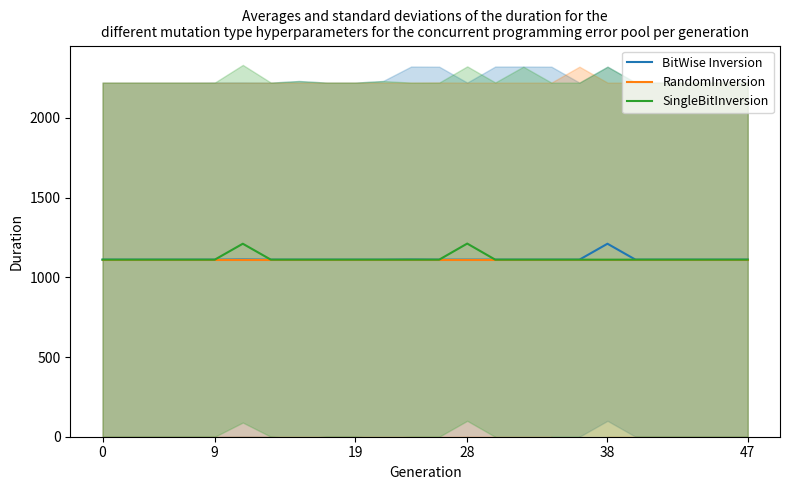

What is the highest value of the SingleBitInversion series?

1212